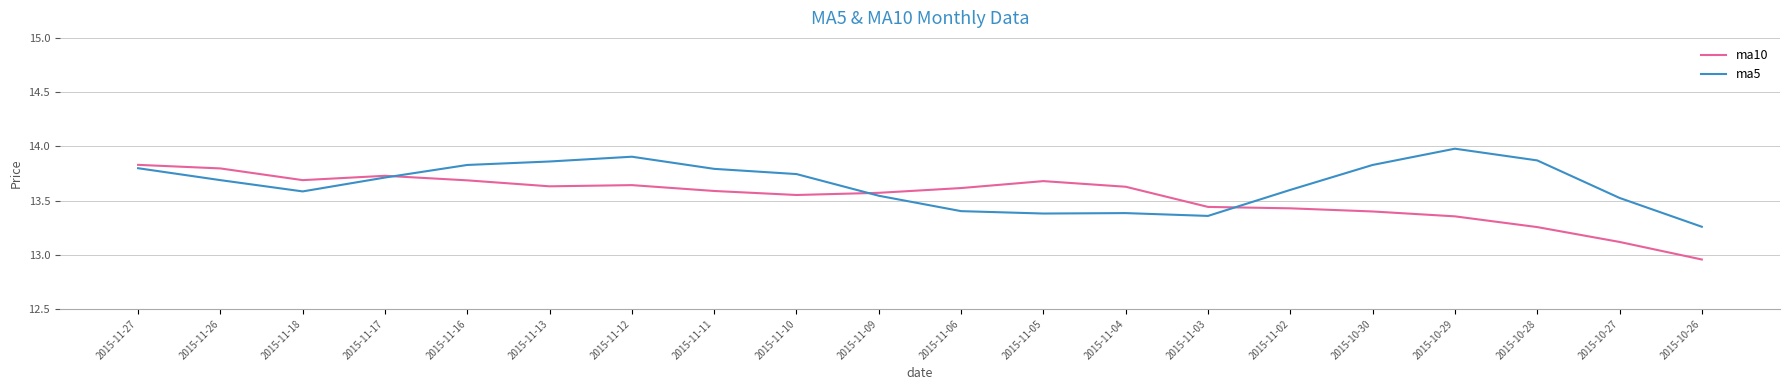

What is the sum of all ma5 values?

273.0